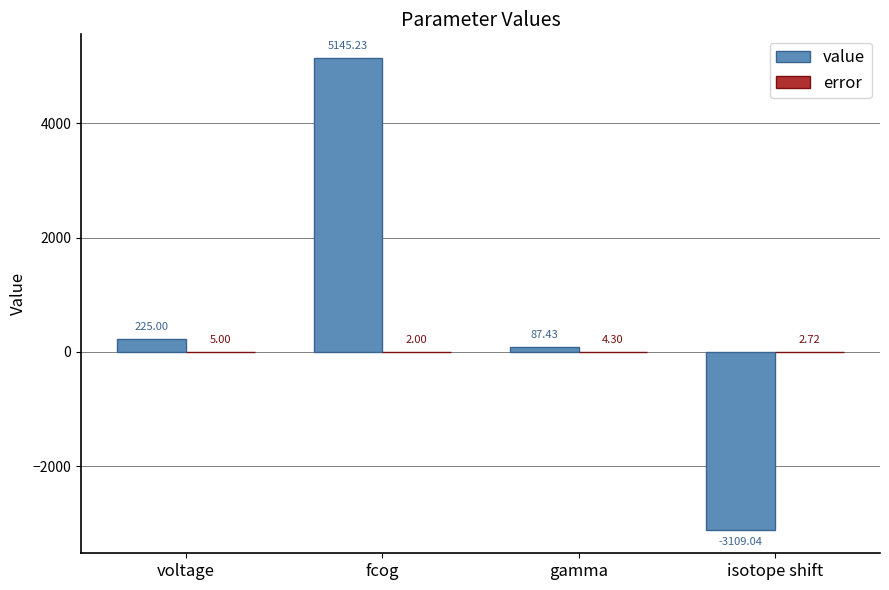

How many groups of bars are there?

4